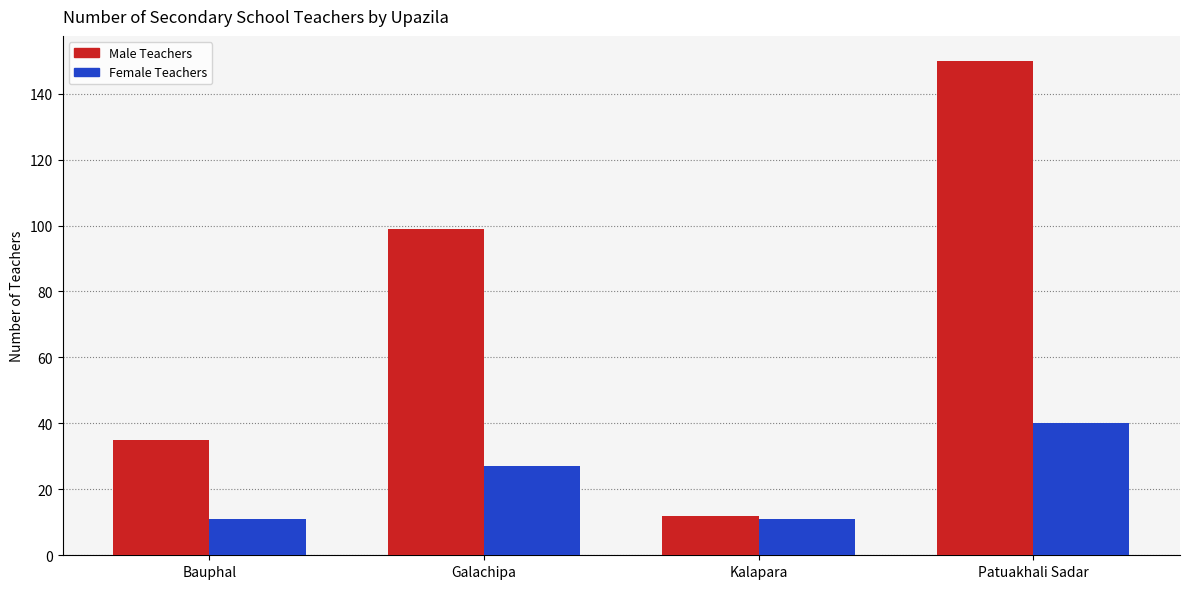

How many data points does each series have?

4